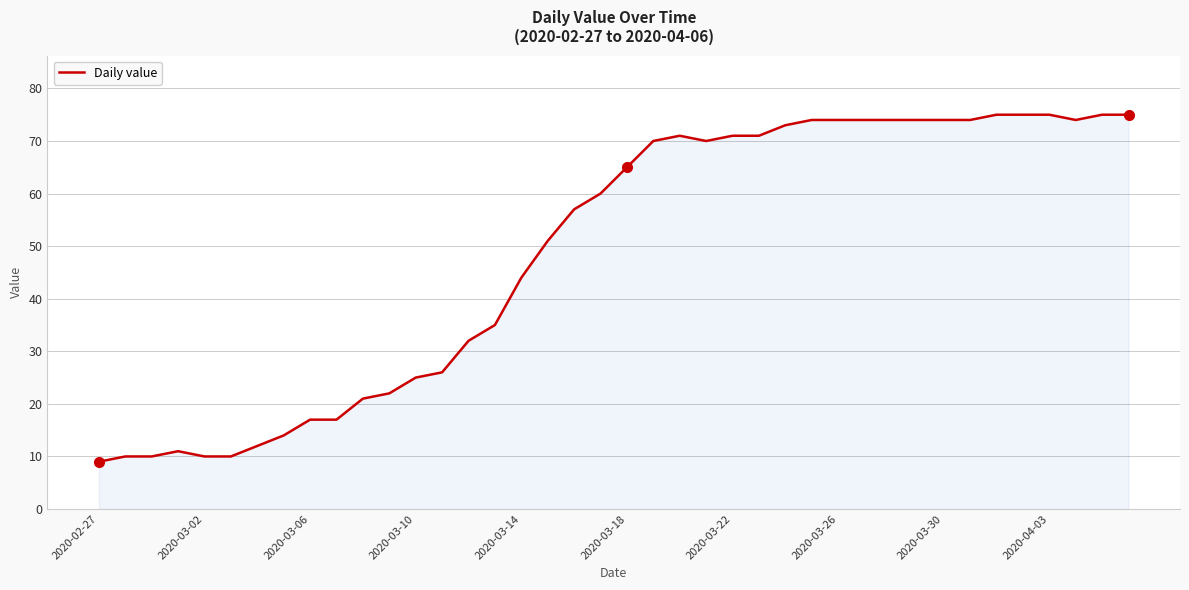

What is the difference between the maximum and minimum values?

66